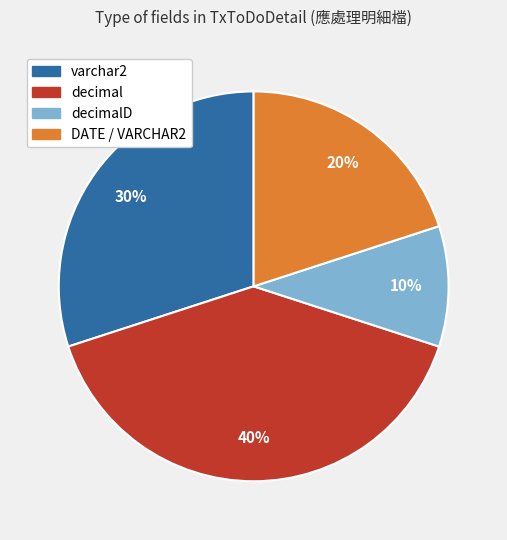

Does any single category account for the majority?

No